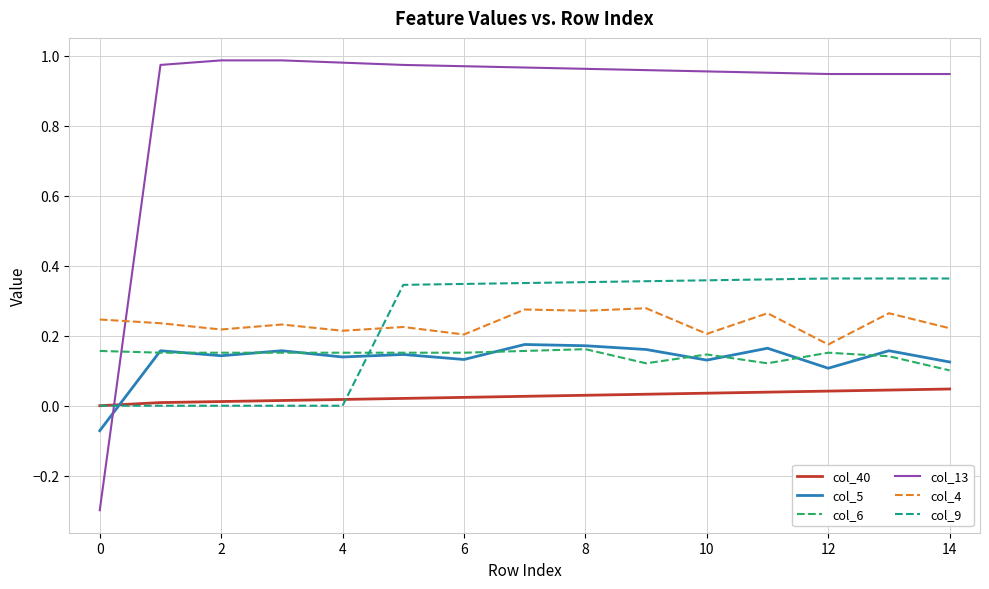

How many col_6 values are between 0 and 1?

15